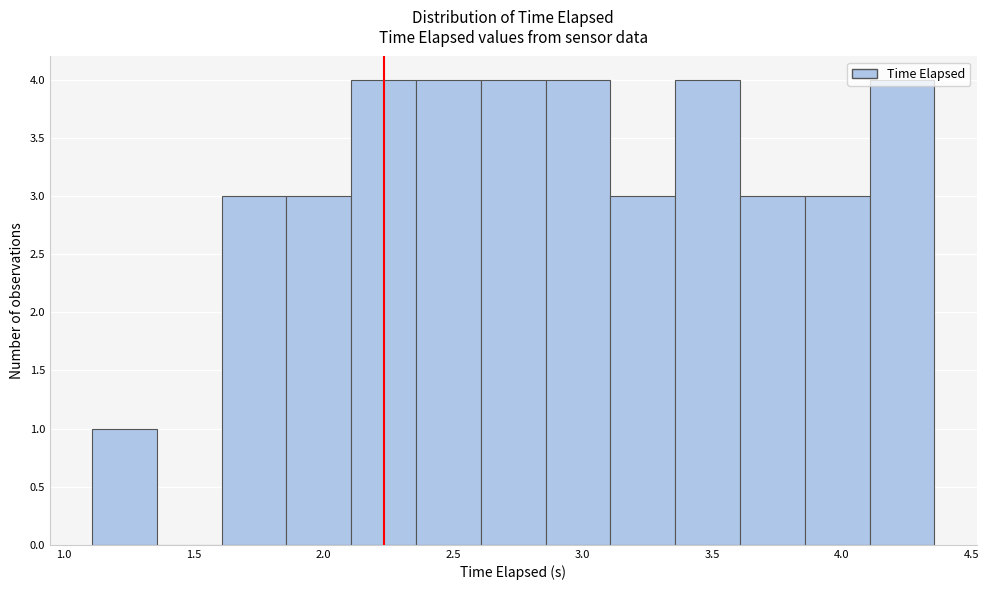

Reading left to right, list every bar in this chart as the range it spans on the x-axis followed by its height. Neither the bar edges nor the heights are printed on the chart, so give them approximately, as read against the axes.

1.10 to 1.35: 1
1.35 to 1.60: 0
1.60 to 1.85: 3
1.85 to 2.10: 3
2.10 to 2.35: 4
2.35 to 2.60: 4
2.60 to 2.85: 4
2.85 to 3.10: 4
3.10 to 3.35: 3
3.35 to 3.60: 4
3.60 to 3.85: 3
3.85 to 4.10: 3
4.10 to 4.35: 4